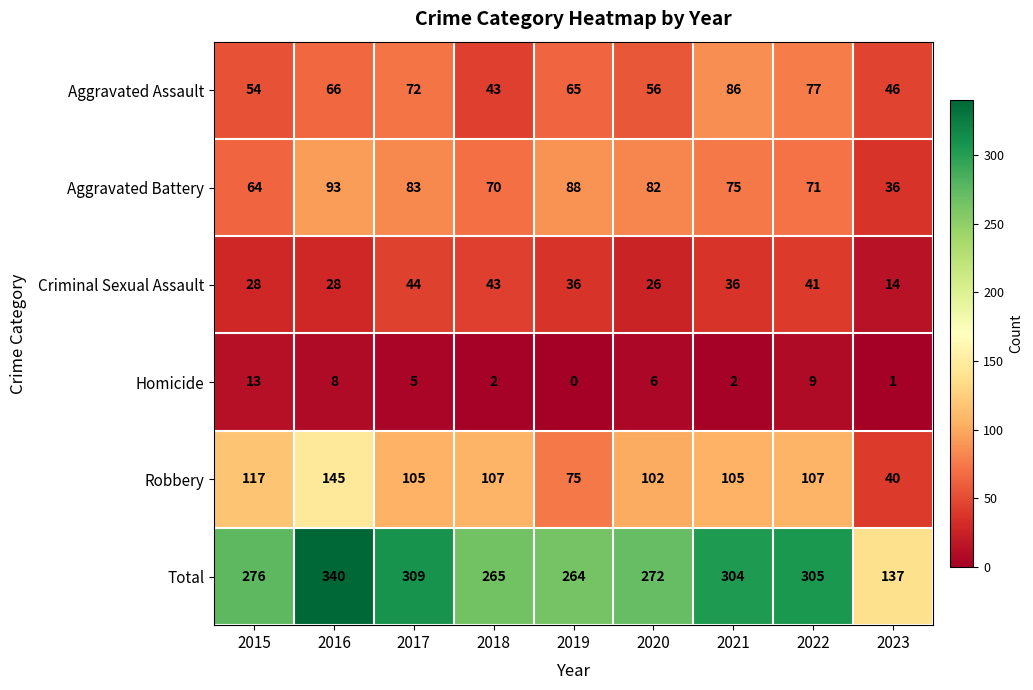

Rank the series by their maximum value, from highest to lowest.

Total, Robbery, Aggravated Battery, Aggravated Assault, Criminal Sexual Assault, Homicide